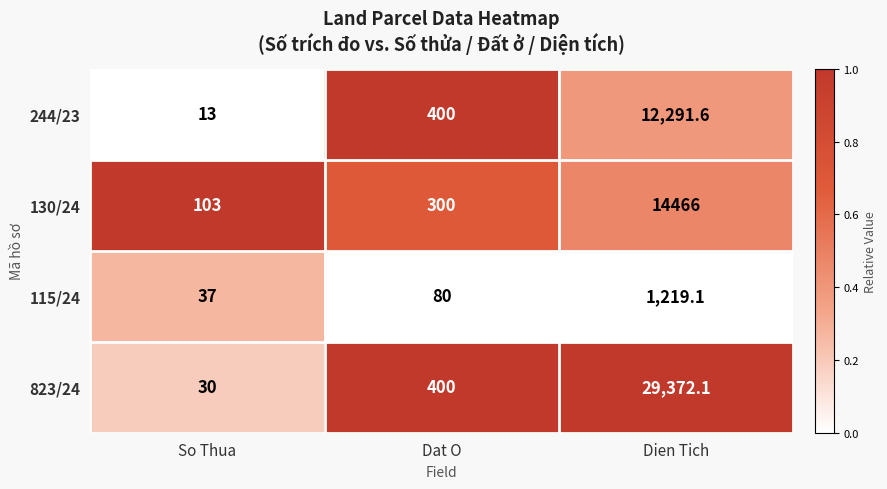

How many data points in 115/24 are less than 80?

1